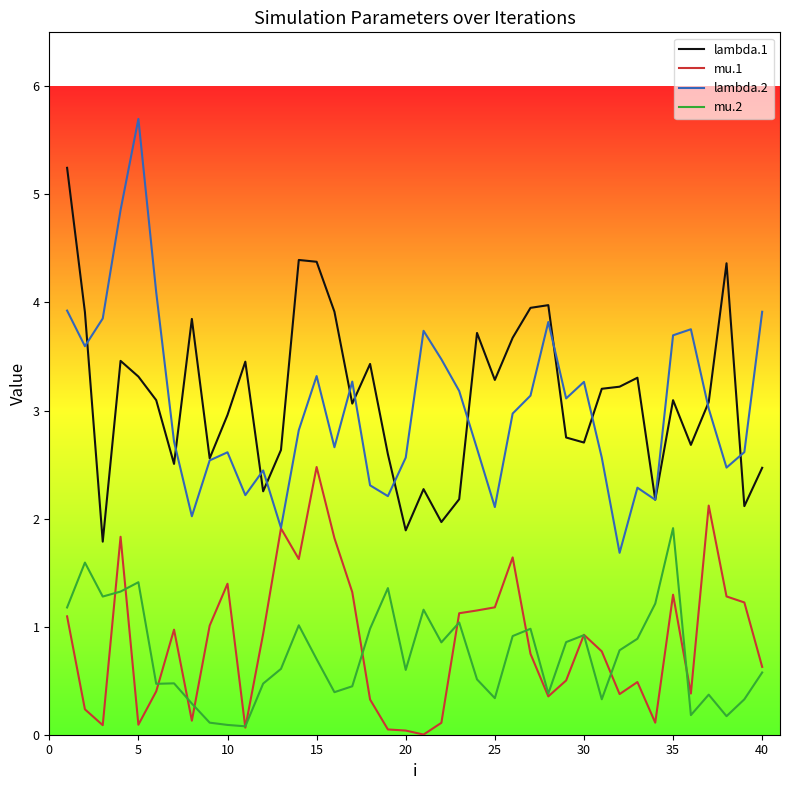

True or false: mu.2 and lambda.1 intersect in this chart.

False